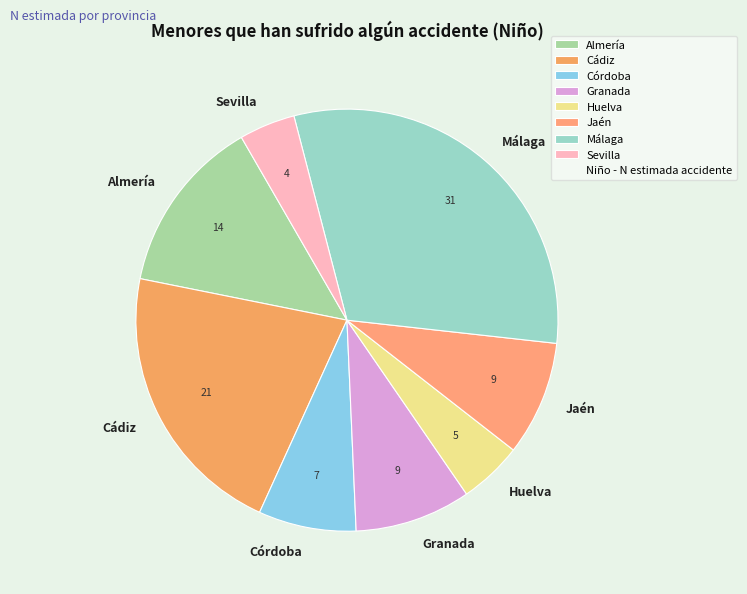

Between Jaén and Almería, which is larger?

Almería